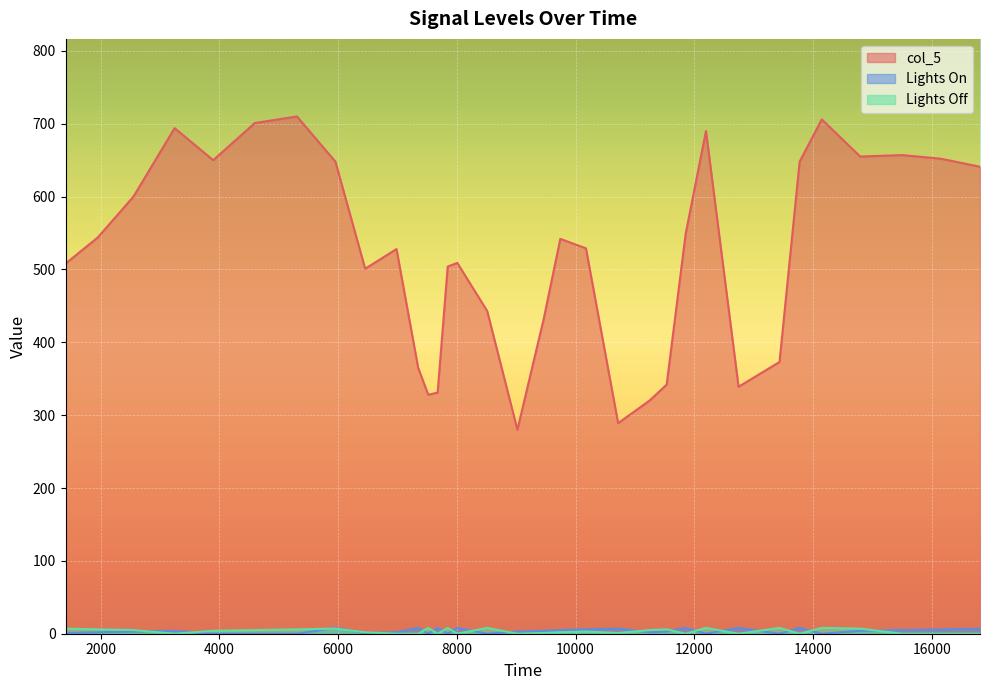

What is the difference between the second highest and minimum values in the Lights Off series?

8